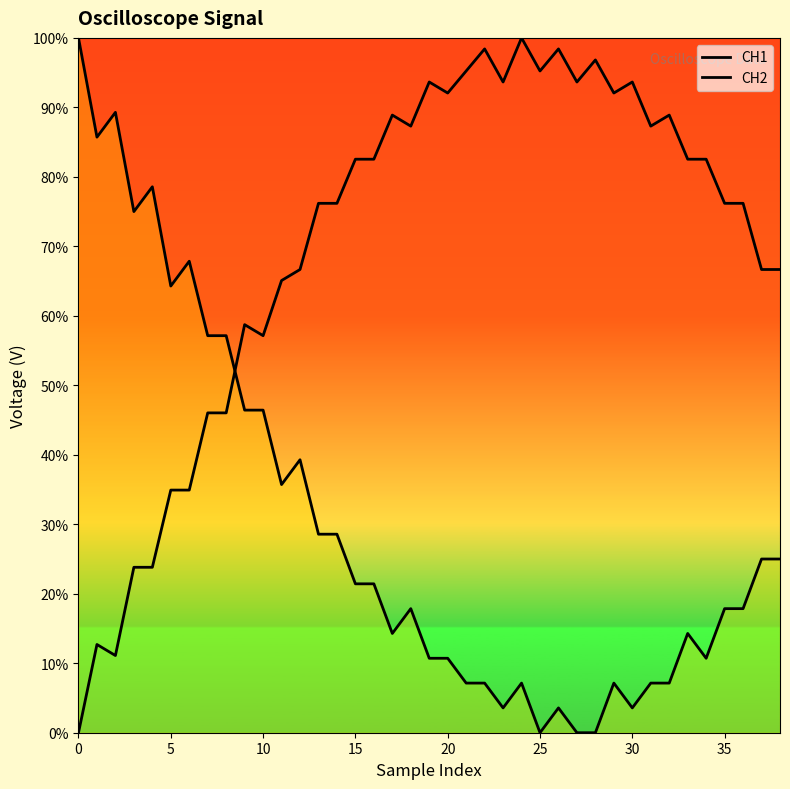

What is the sum of the CH1 values at 25 and 34?

1.8